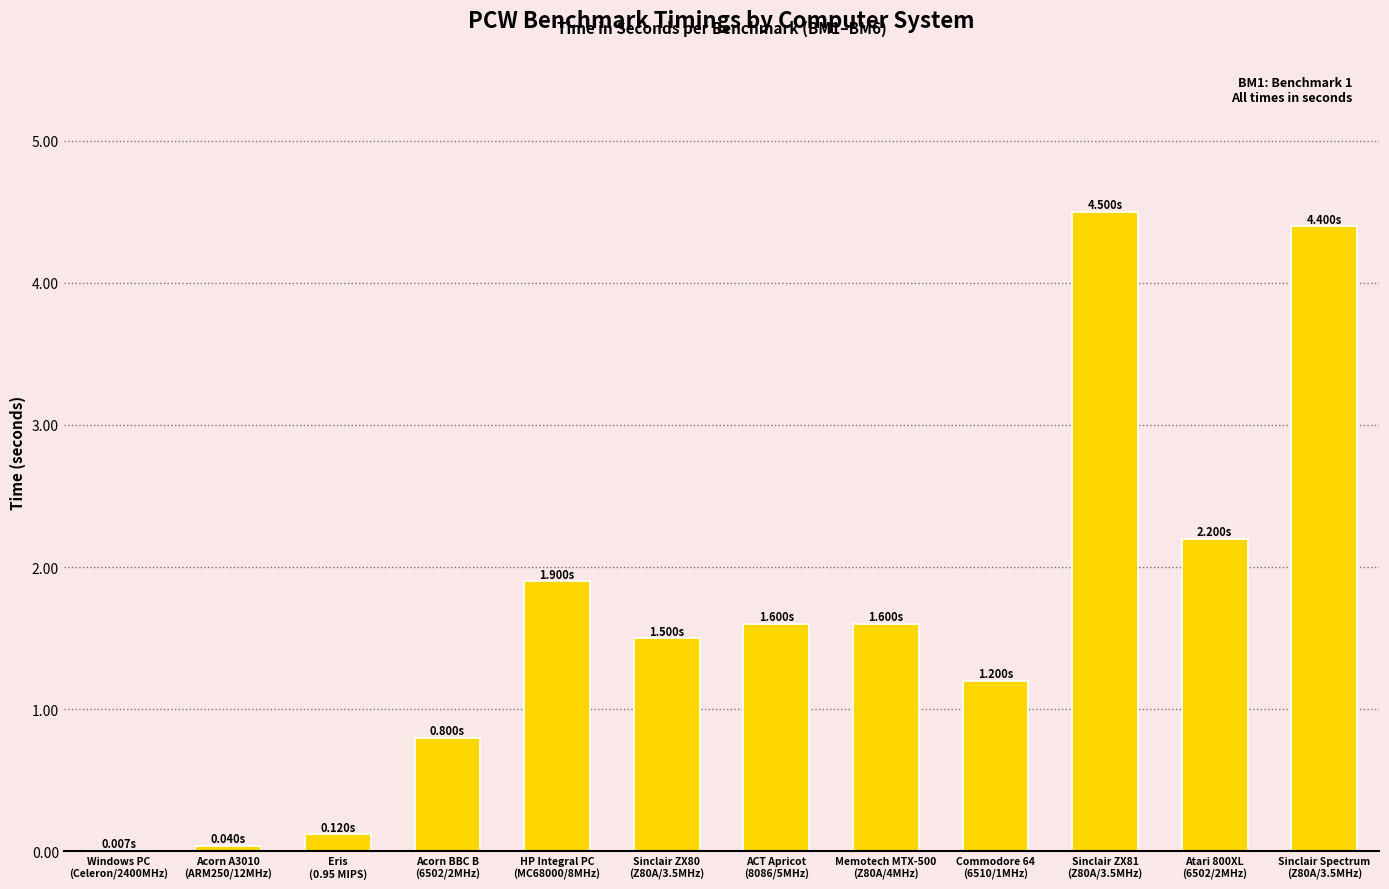

The value at Sinclair Spectrum
(Z80A/3.5MHz) is 4.4. True or false?

True